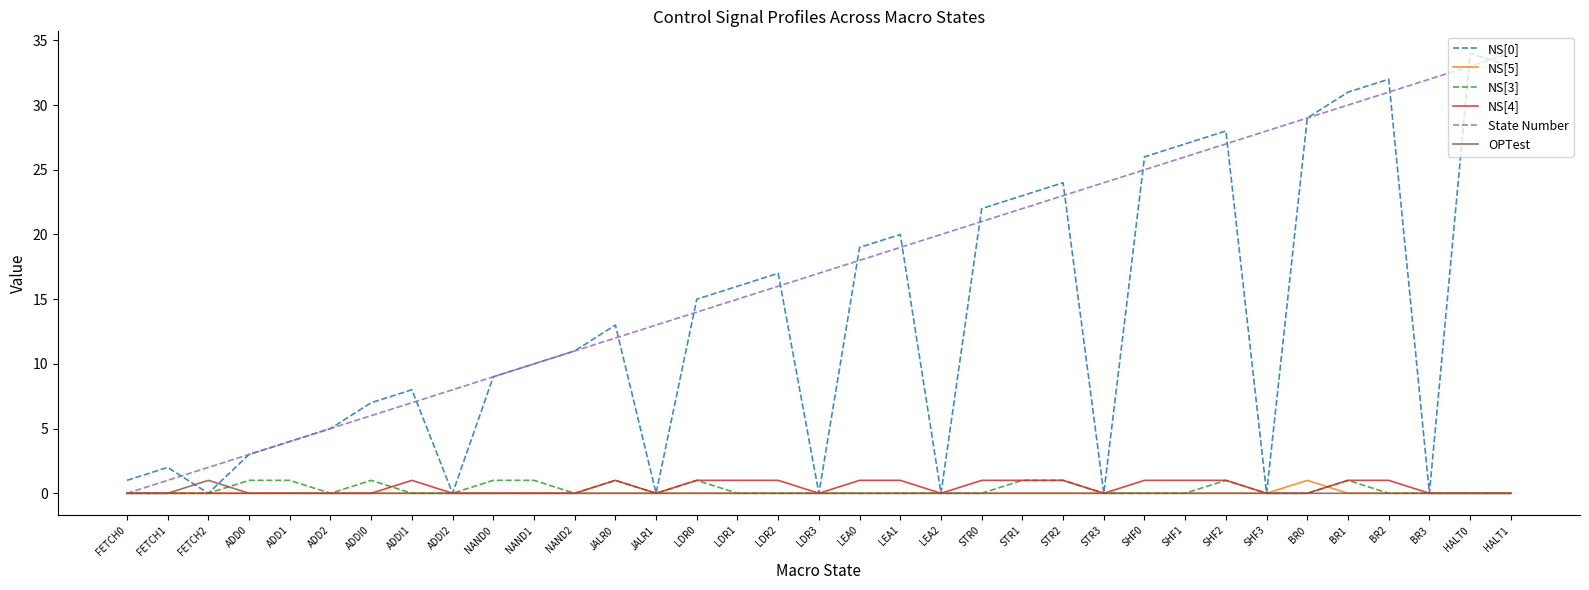

The State Number series shows 36 at LEA2. True or false?

False